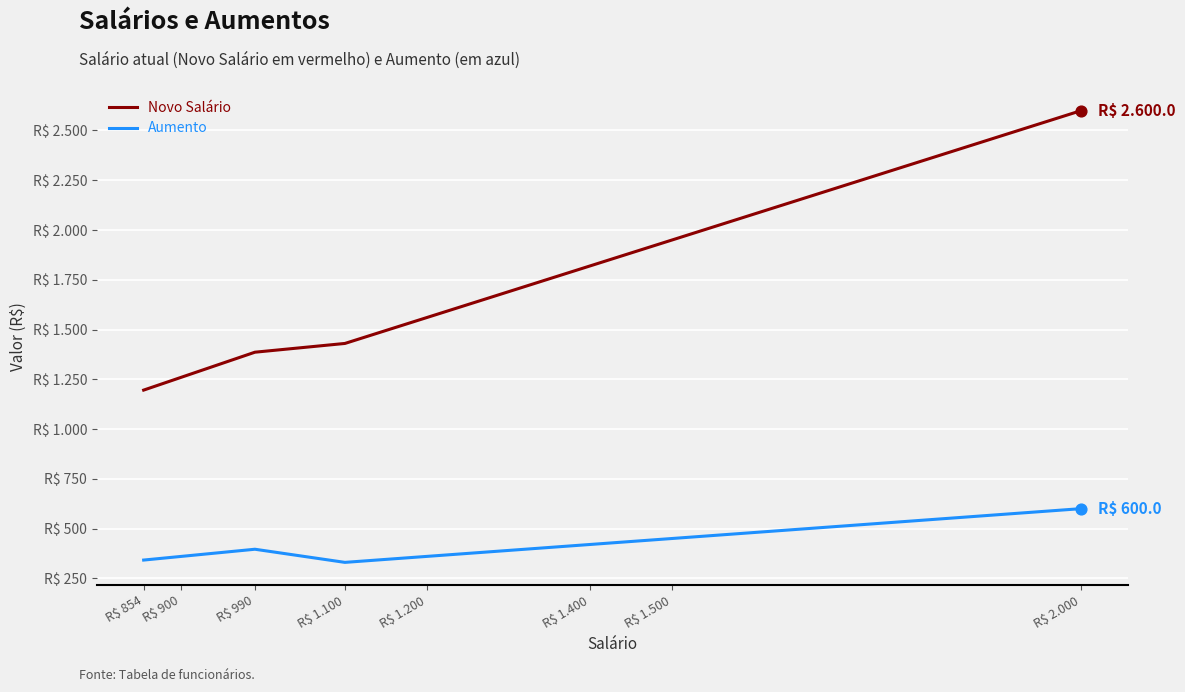

At which category is the sum across all series the highest?

R$ 2.000